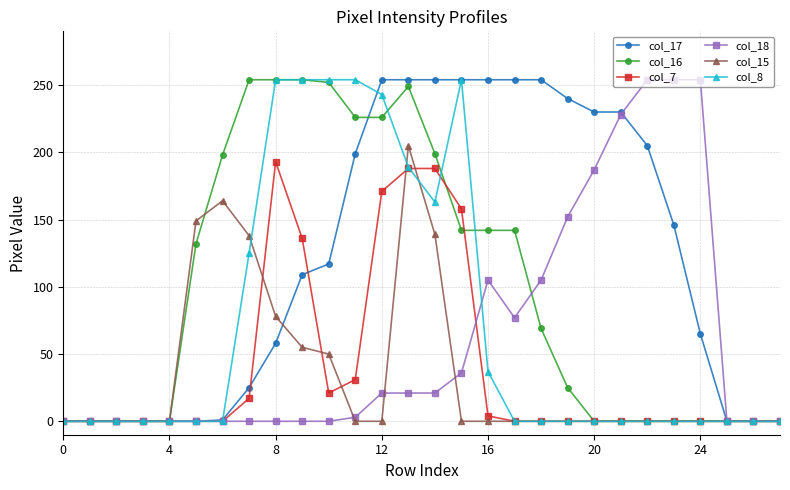

How many lines are shown in the chart?

6